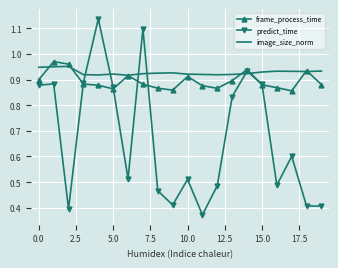

At how many categories does at least one series exceed 0?

20